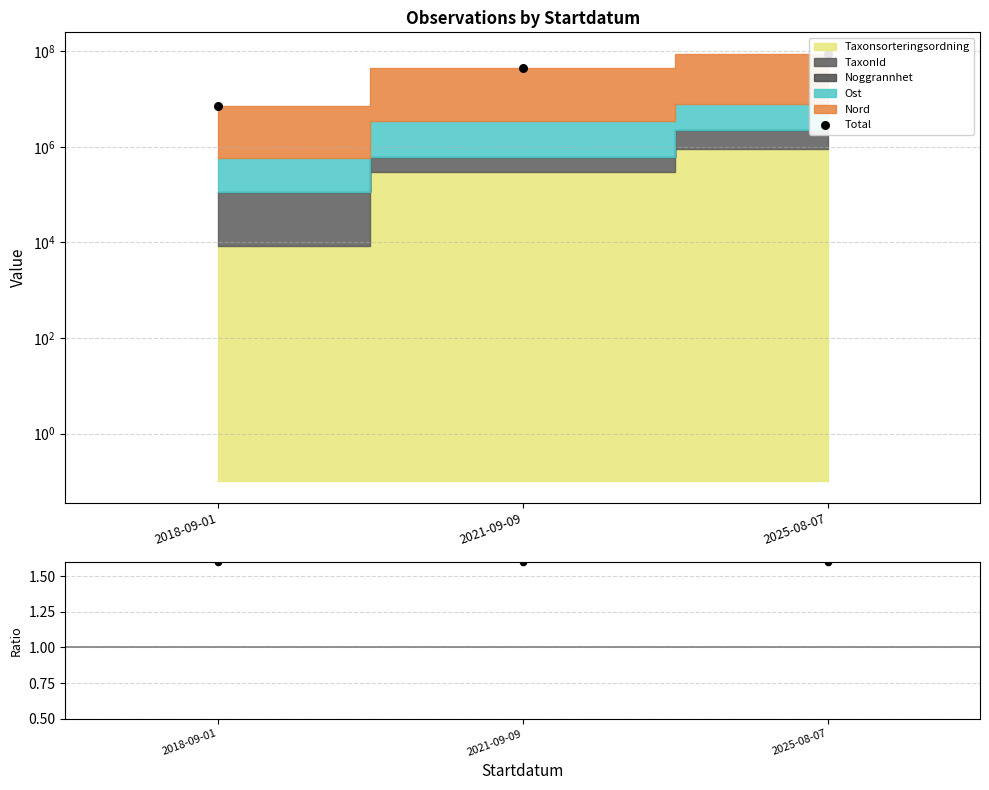

At how many categories does at least one series exceed 60934053?

1